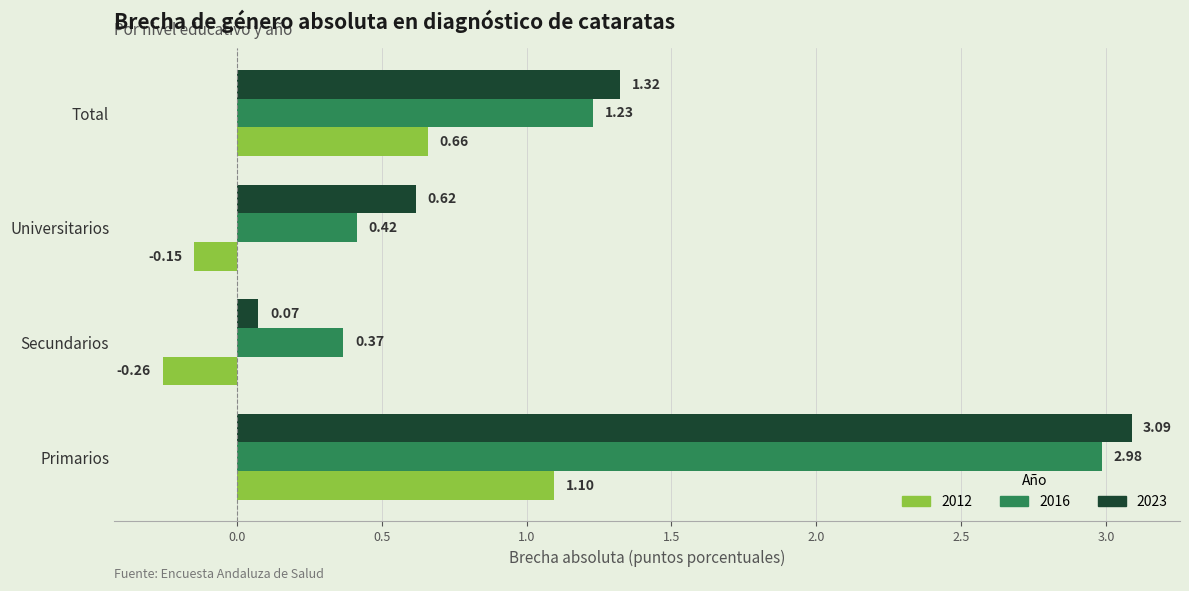

What is the difference between the maximum and minimum values in the 2012 series?

1.4